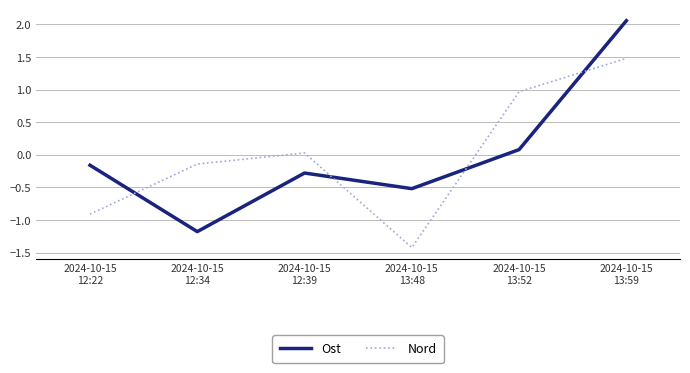

List the series in order of their peak value, highest first.

Ost, Nord